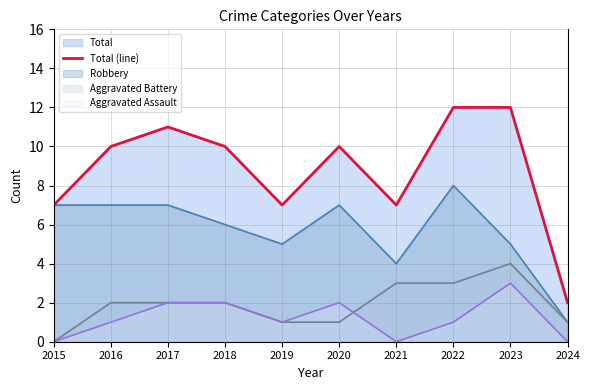

Reading left to right, what are all the values shown in this chart?

2015=7	2016=10	2017=11	2018=10	2019=7	2020=10	2021=7	2022=12	2023=12	2024=2